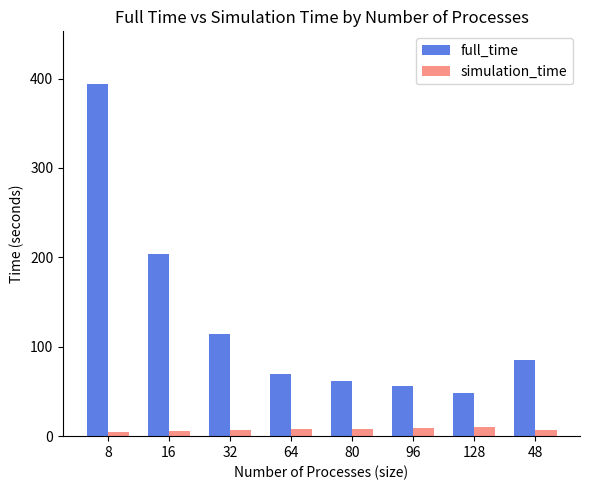

What is the sum of the simulation_time values at 128 and 64?

18.9